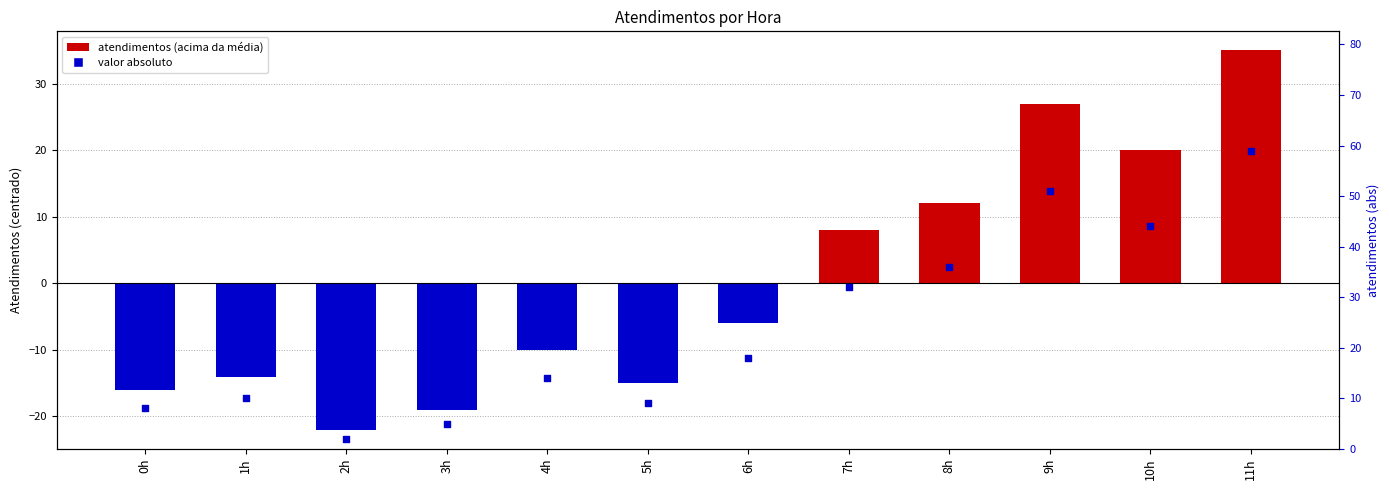

Which series has the largest total across all categories?

percentile rank within the sample